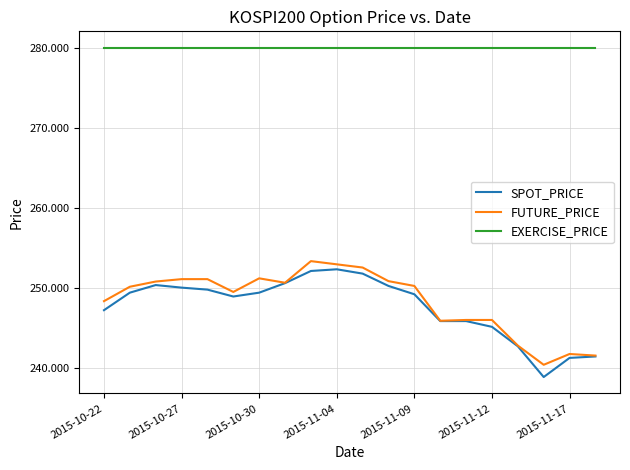

What are all the series names shown in the legend?

SPOT_PRICE, FUTURE_PRICE, EXERCISE_PRICE